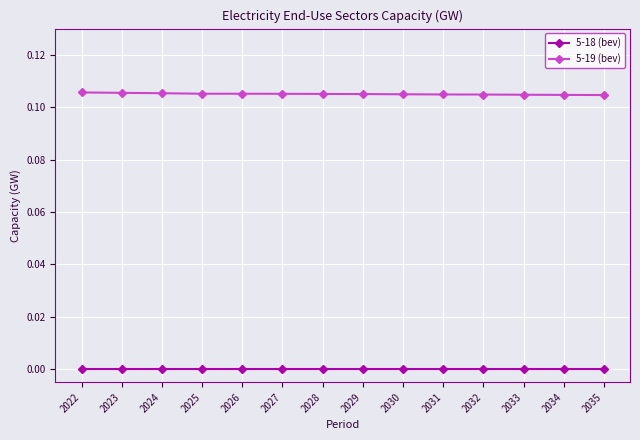

Which series has the largest total across all categories?

5-19 (bev)